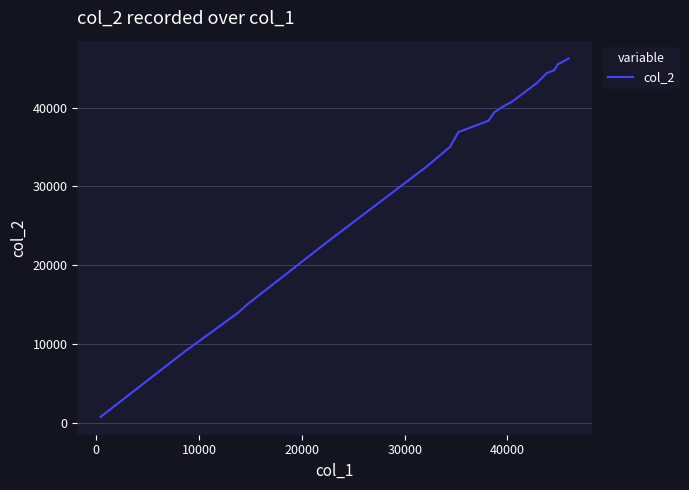

What is the difference between the maximum and minimum values?

45378